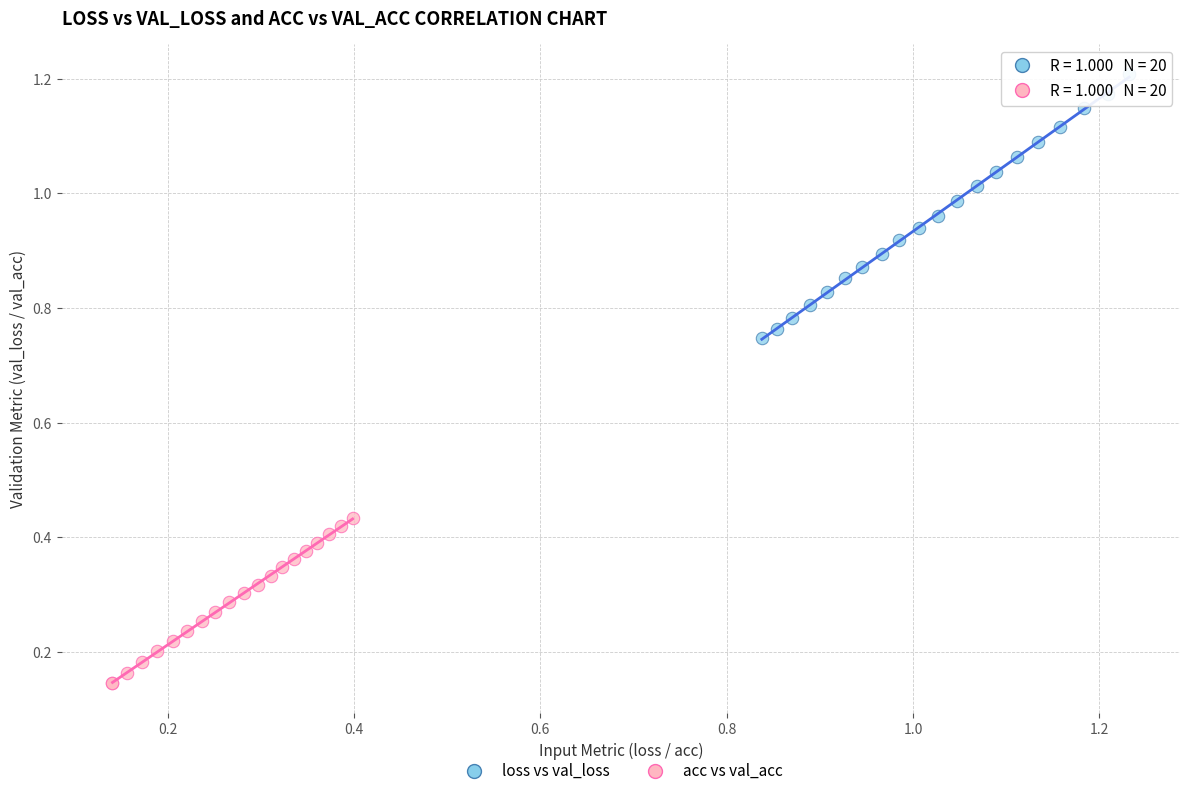

Which series reaches the maximum Y coordinate?

loss vs val_loss